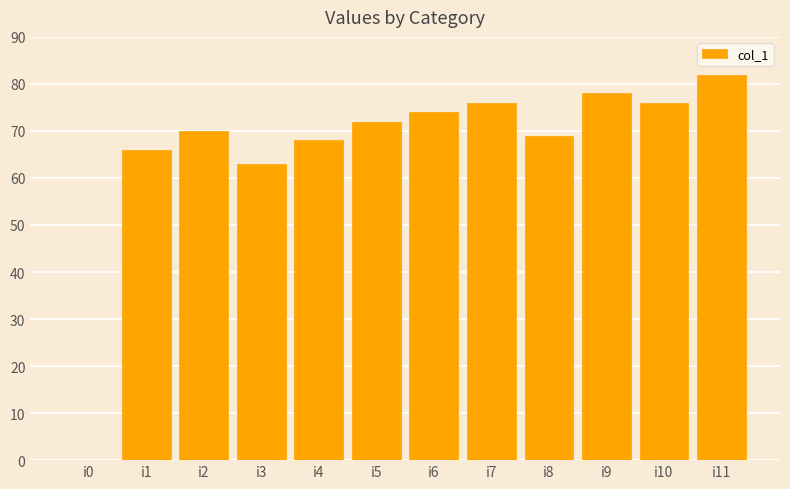

What value does the data have at i6, to the nearest 5?

75